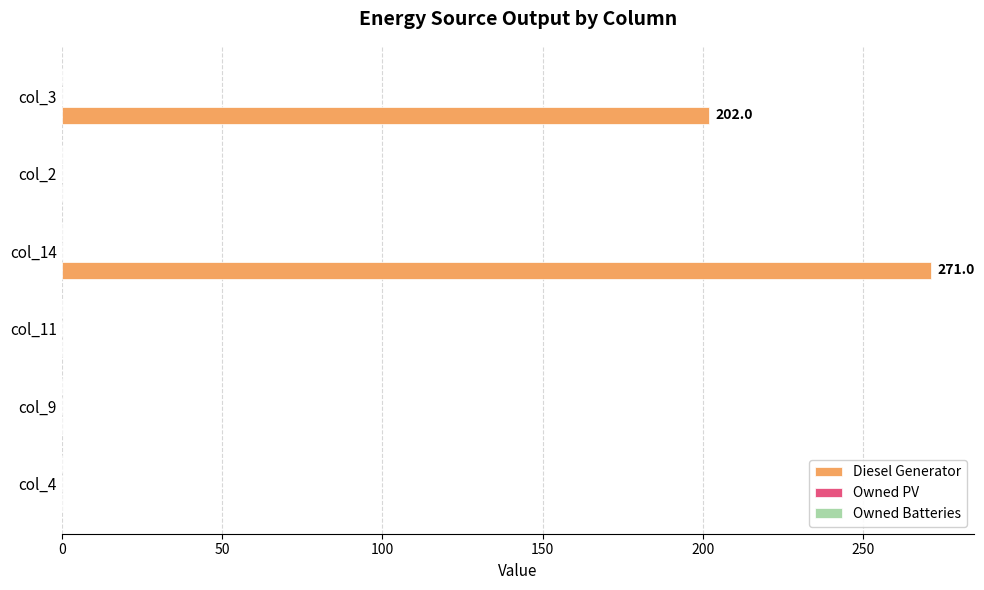

Which has a higher value, col_14 or col_11?

col_14